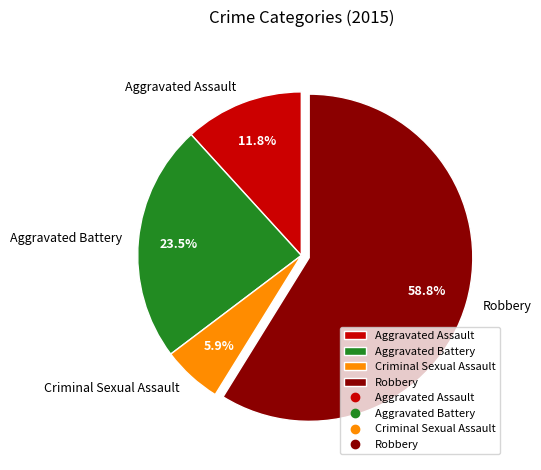

True or false: Robbery accounts for 74% of the total.

False